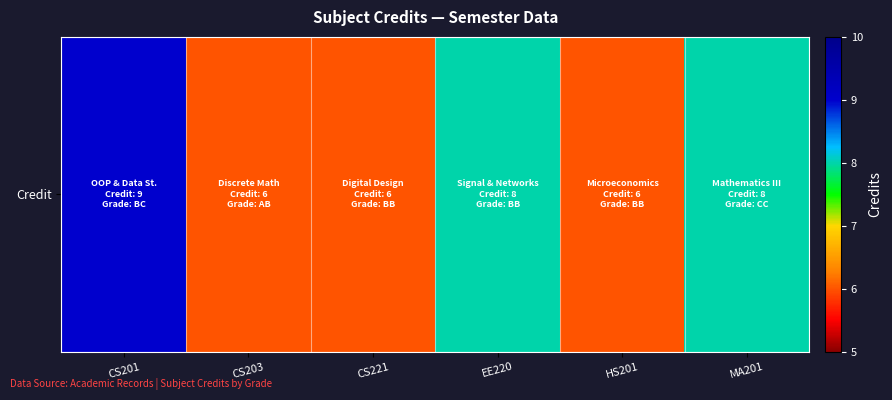

Reading left to right, extract all data points from this chart.

CS201=9	CS203=6	CS221=6	EE220=8	HS201=6	MA201=8